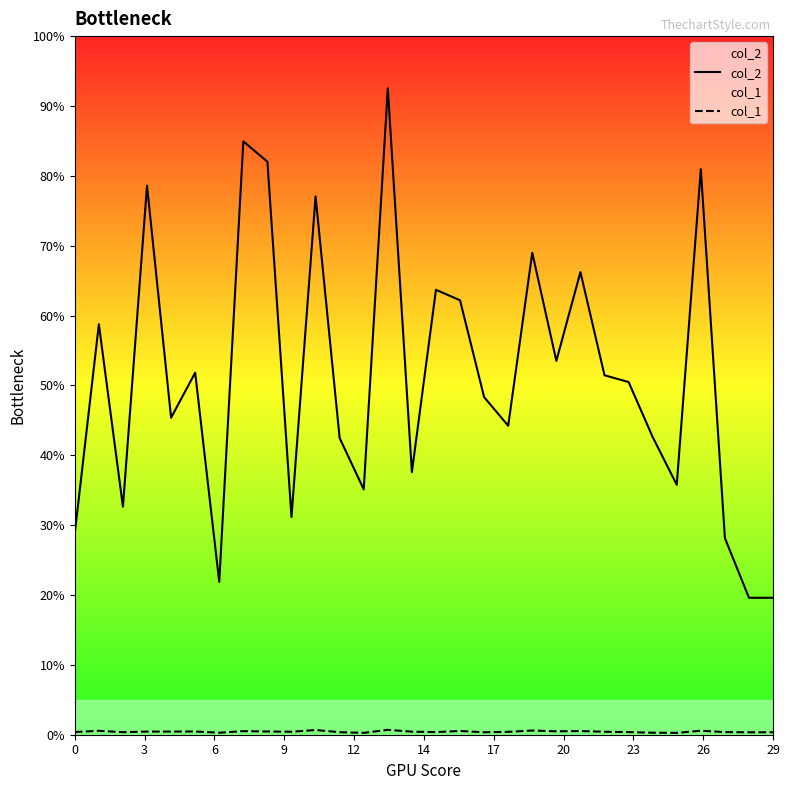

Reading left to right, transcribe all the data shown in this chart.

col_2: 2304	4700	2611	6287	3630	4146	1750	6795	6562	2493	6165	3397	2810	7402	3007	5095	4975	3866	3538	5519	4281	5298	4116	4039	3409	2862	6476	2252	1568	1568
col_1: 31	45	29	36	36	37	23	41	37	34	54	29	21	56	35	30	43	28	33	48	39	42	34	30	23	21	46	30	28	28